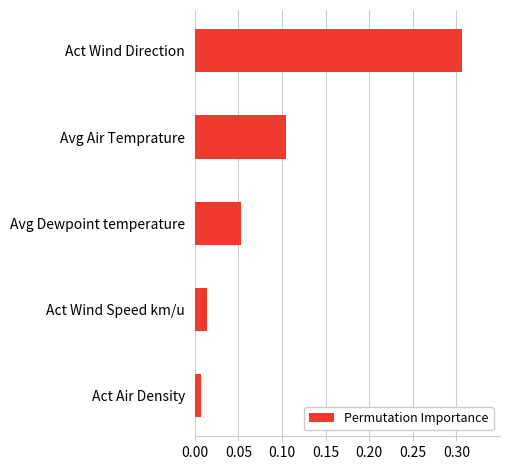

Between Act Air Density and Avg Dewpoint temperature, which is larger?

Avg Dewpoint temperature